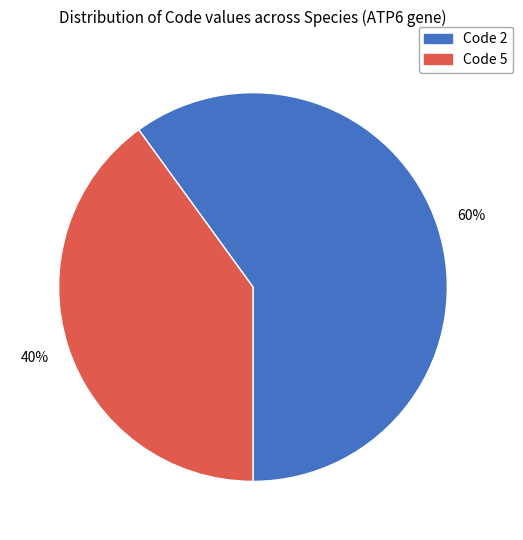

To the nearest percent, what is the average slice percentage?

50%